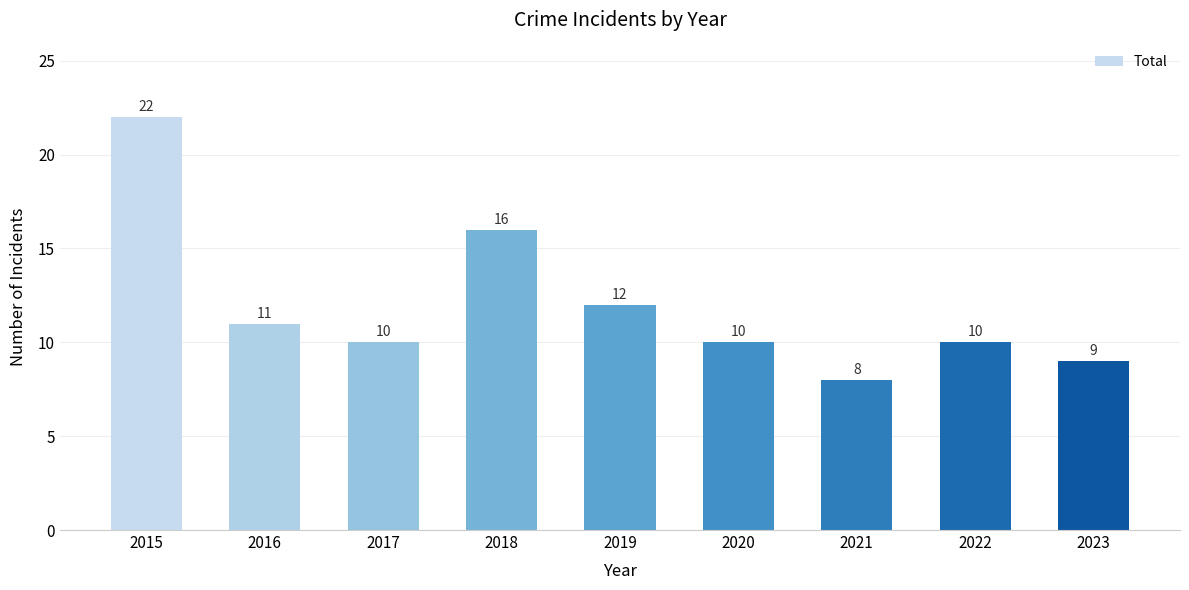

What is the difference between the values at 2020 and 2023?

1